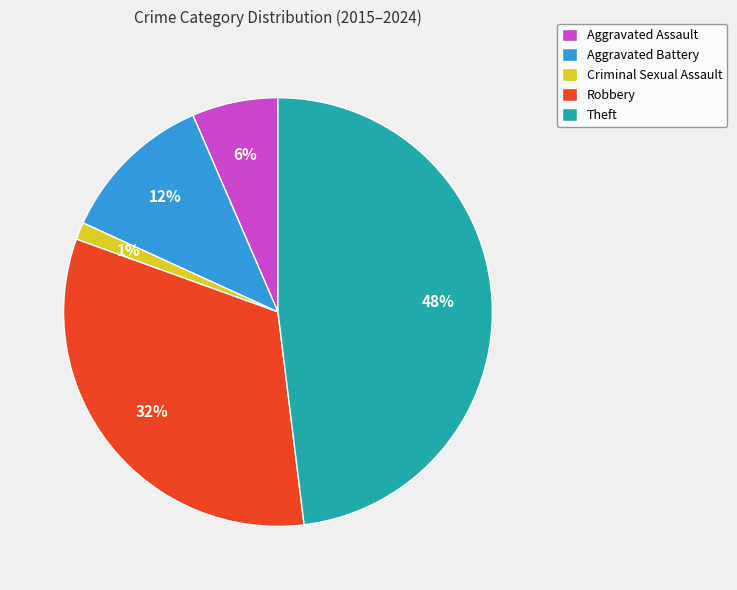

Combined, do Aggravated Assault and Aggravated Battery account for over 50%?

No